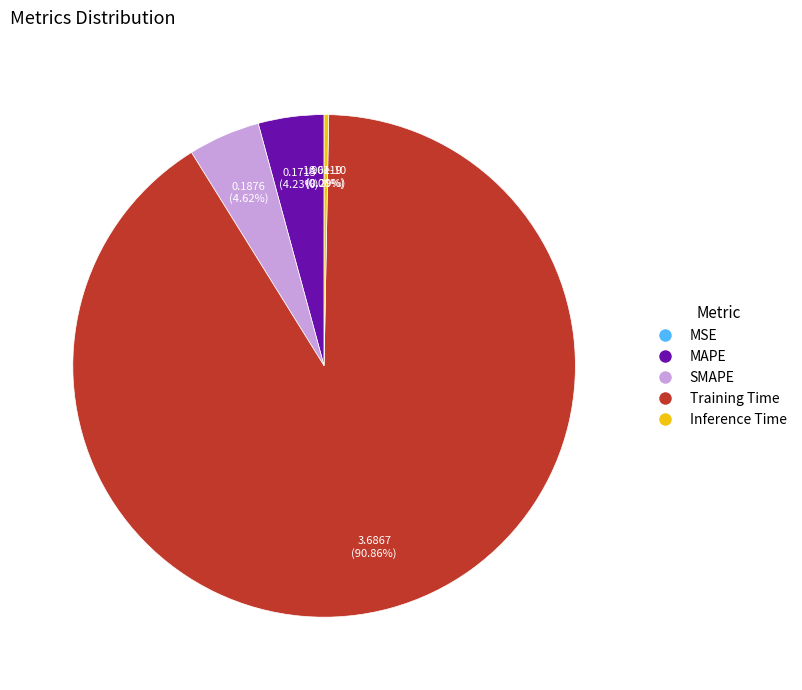

To the nearest percent, what is the difference between the largest and smallest slice percentages?

91%